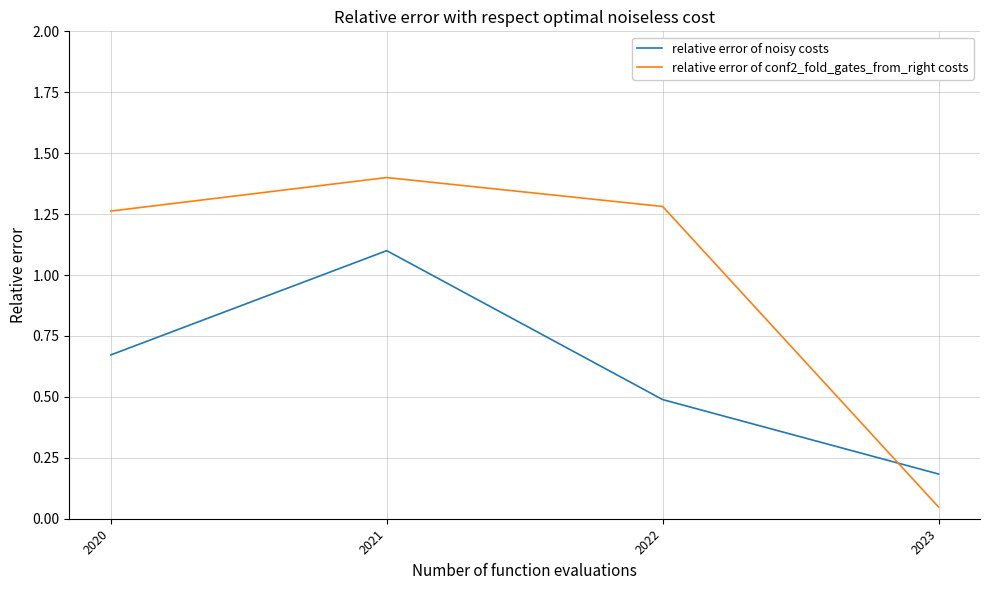

Between which two adjacent categories do relative error of noisy costs and relative error of conf2_fold_gates_from_right costs first intersect?

2022 and 2023